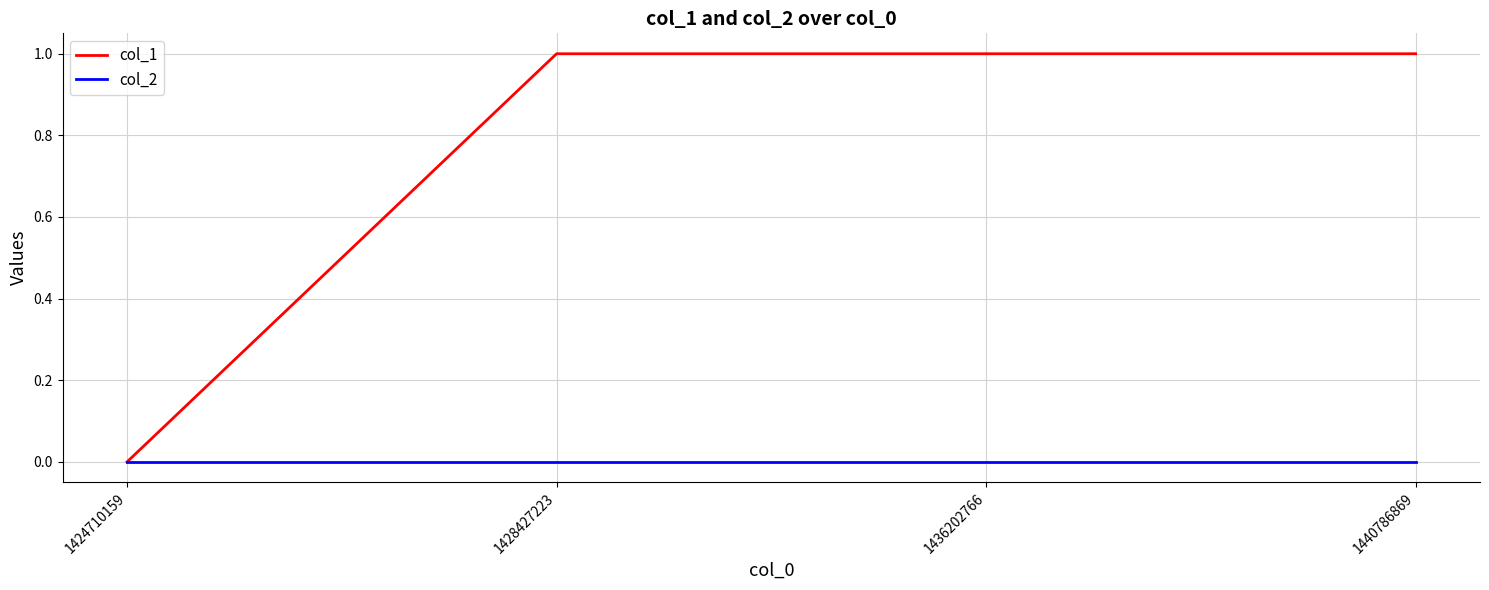

The value of col_1 at 1428427223 is 1. True or false?

True